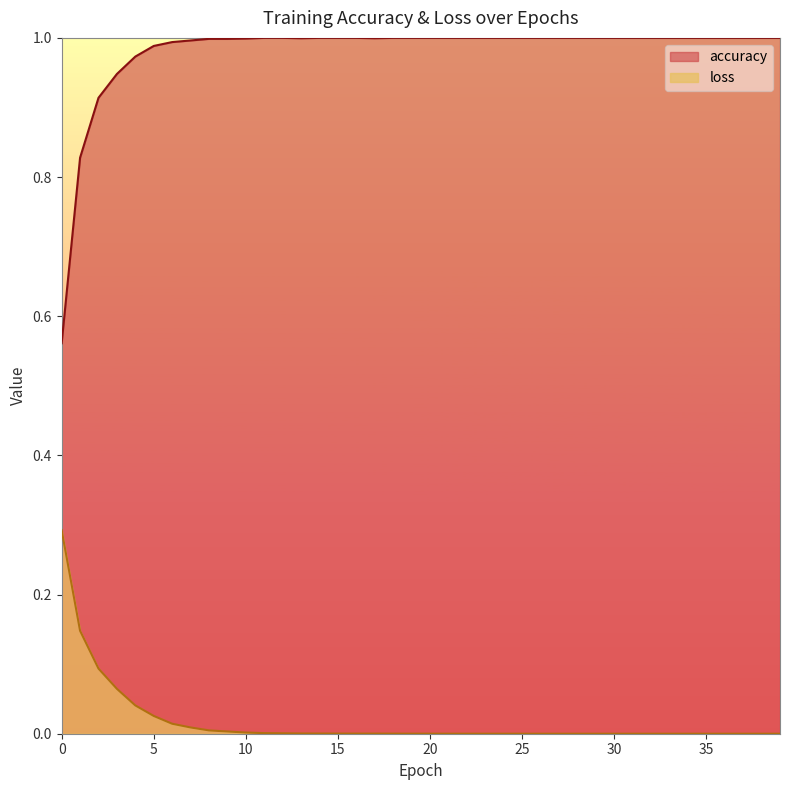

True or false: loss and accuracy intersect in this chart.

False